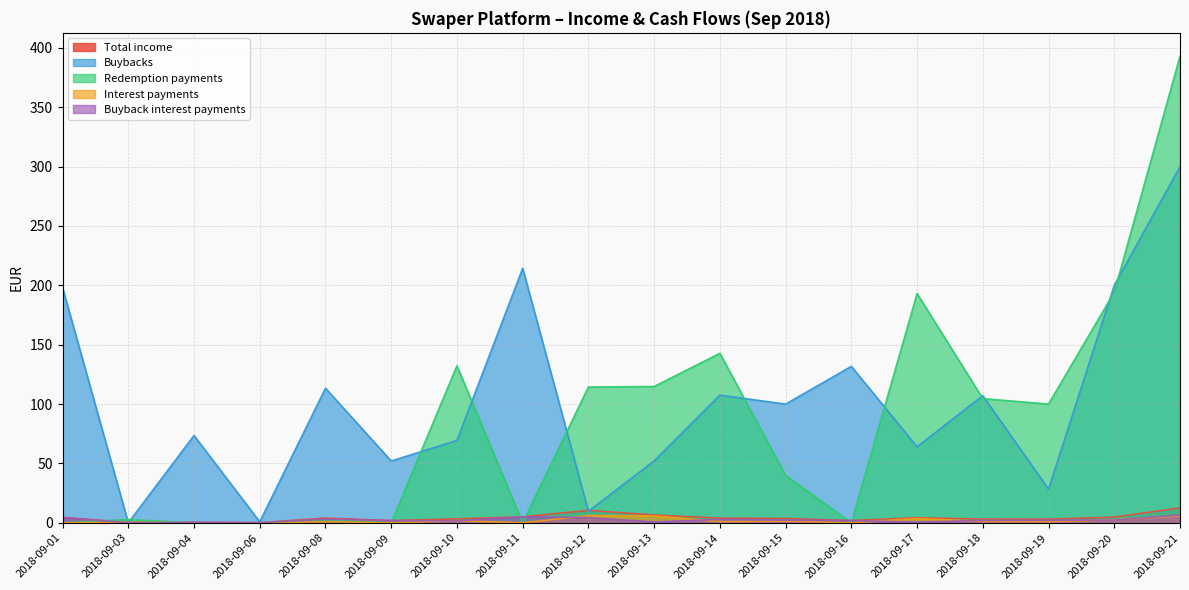

What is the total value across all series at 2018-09-09?

55.9